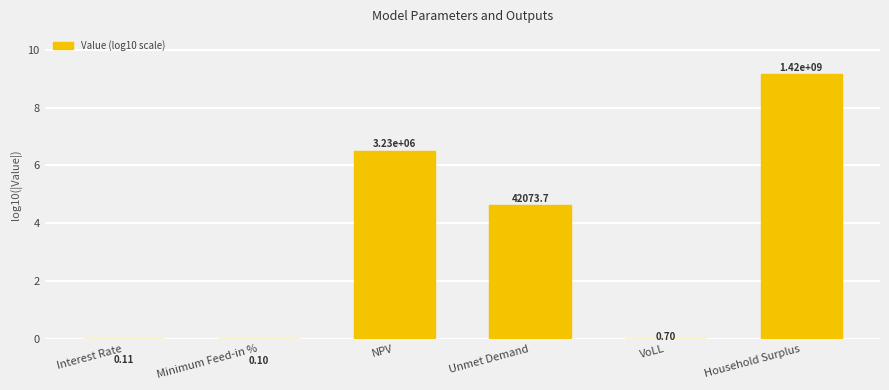

List the labels in order of value, smallest first.

Minimum Feed-in %, Interest Rate, VoLL, Unmet Demand, NPV, Household Surplus